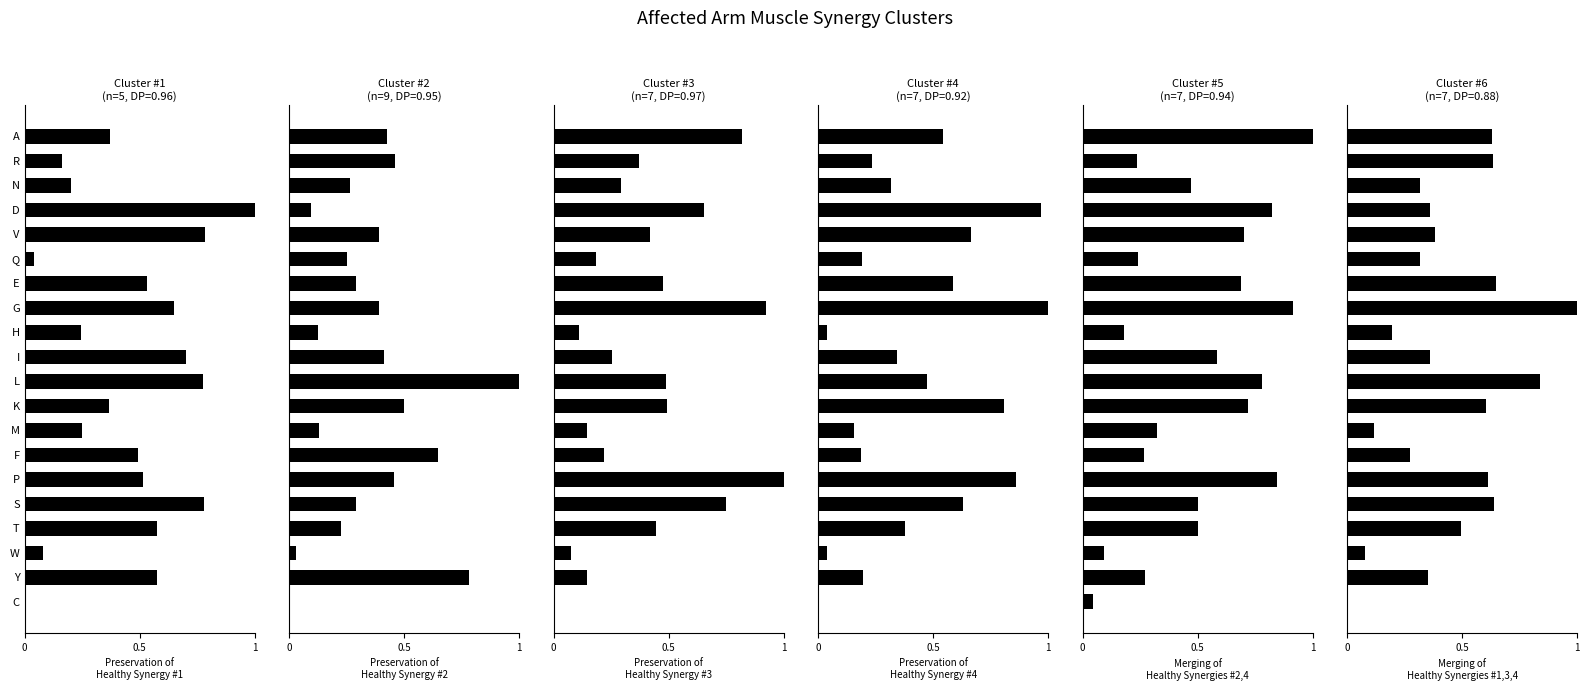

Reading right to left, transcribe all the data shown in this chart.

col_1: 0.0	0.6	0.1	0.6	0.8	0.5	0.5	0.2	0.4	0.8	0.7	0.2	0.7	0.5	0.0	0.8	1.0	0.2	0.2	0.4
col_3: 0.0	0.8	0.0	0.2	0.3	0.5	0.6	0.1	0.5	1.0	0.4	0.1	0.4	0.3	0.3	0.4	0.1	0.3	0.5	0.4
col_4: 0.0	0.1	0.1	0.4	0.7	1.0	0.2	0.1	0.5	0.5	0.3	0.1	0.9	0.5	0.2	0.4	0.7	0.3	0.4	0.8
col_5: 0.0	0.2	0.0	0.4	0.6	0.9	0.2	0.2	0.8	0.5	0.3	0.0	1.0	0.6	0.2	0.7	1.0	0.3	0.2	0.5
col_6: 0.0	0.3	0.1	0.5	0.5	0.8	0.3	0.3	0.7	0.8	0.6	0.2	0.9	0.7	0.2	0.7	0.8	0.5	0.2	1.0
col_7: 0.0	0.4	0.1	0.5	0.6	0.6	0.3	0.1	0.6	0.8	0.4	0.2	1.0	0.6	0.3	0.4	0.4	0.3	0.6	0.6